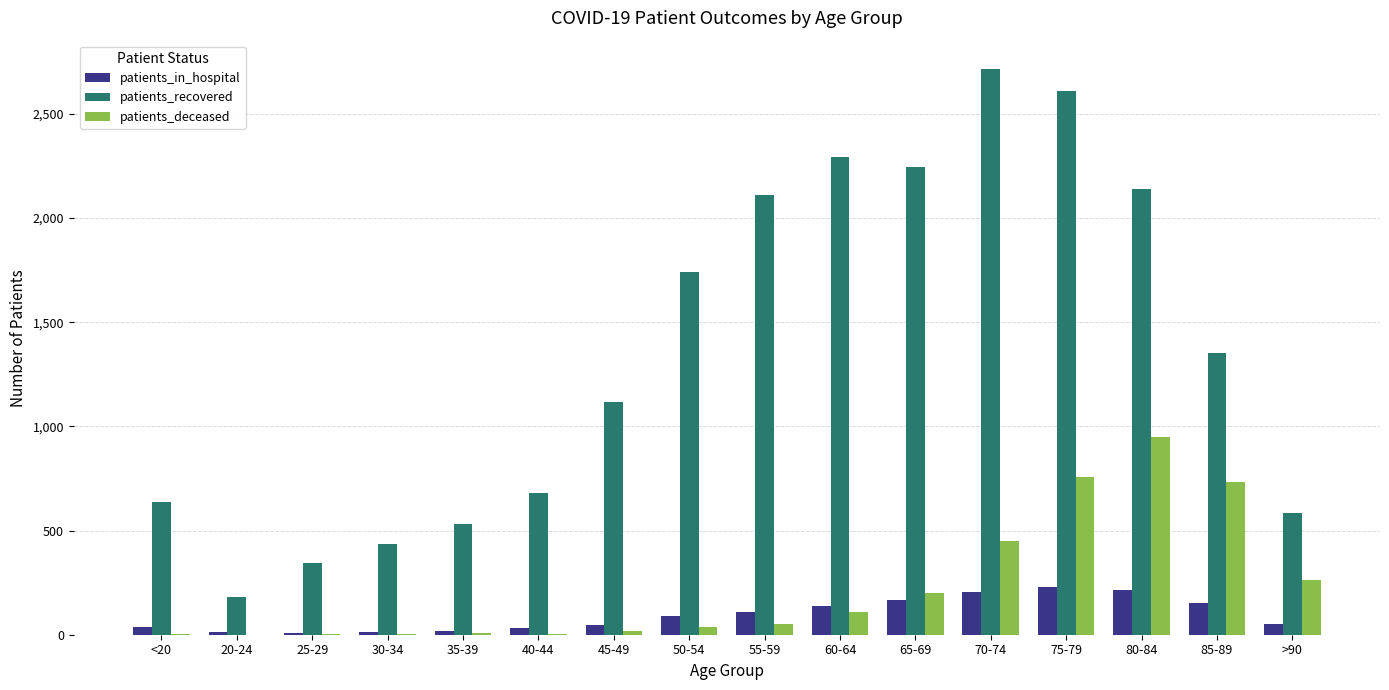

Count the number of data series in this chart.

3